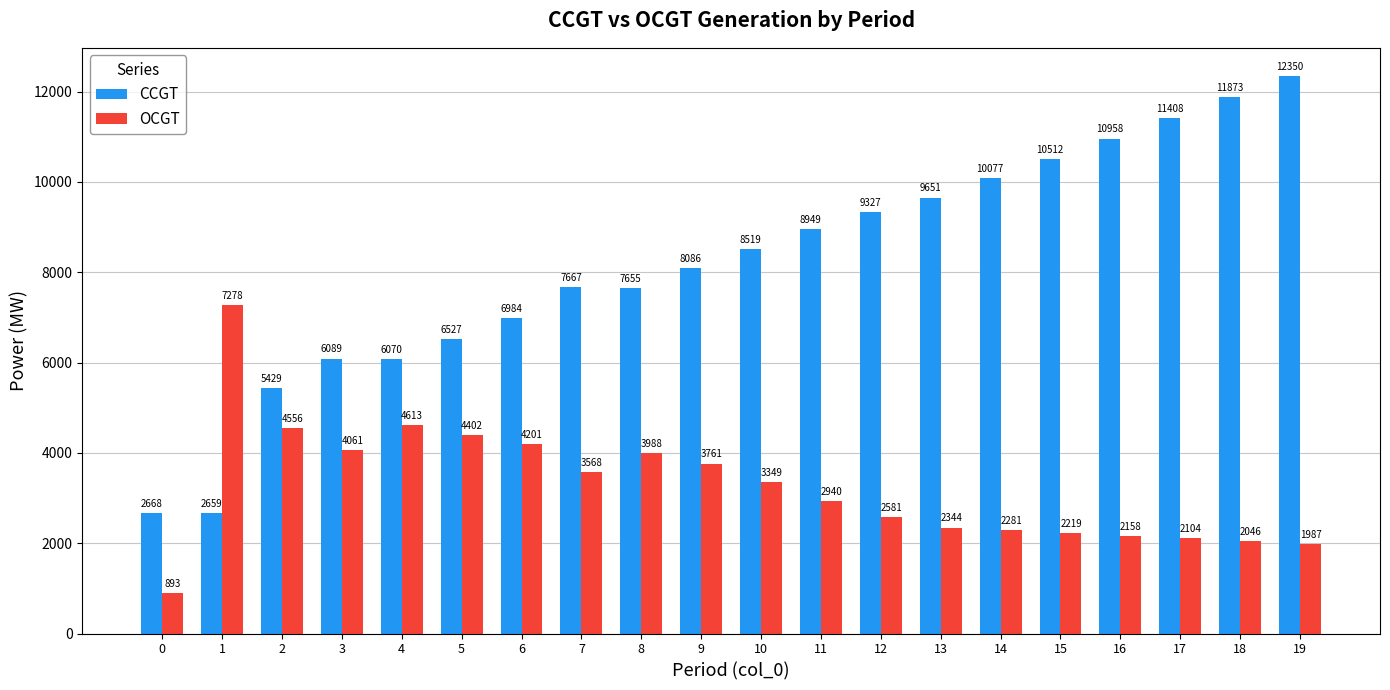

The value of CCGT at 12 is 2010. True or false?

False